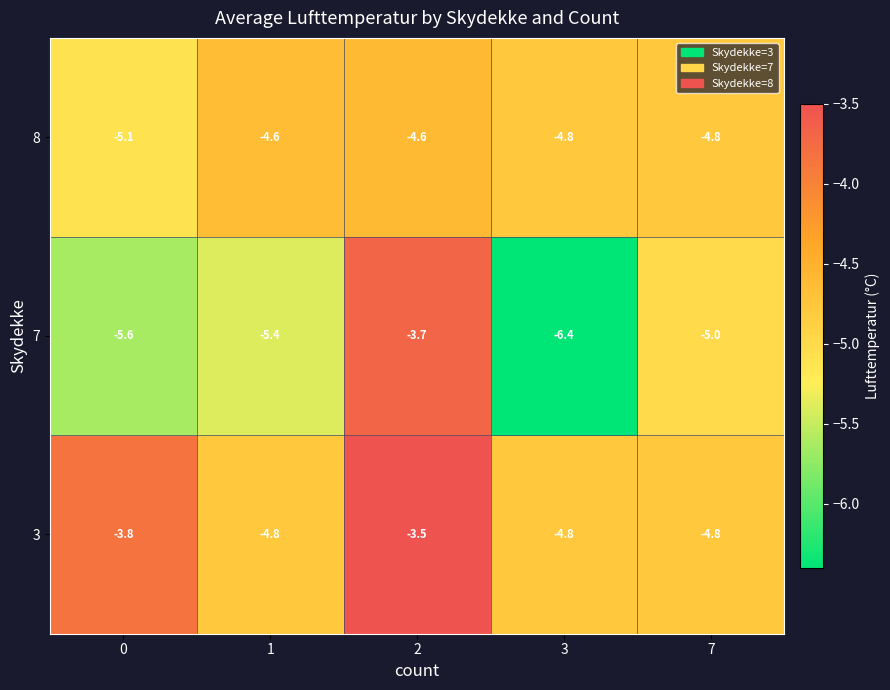

At which label is 7 closest to -5?

7